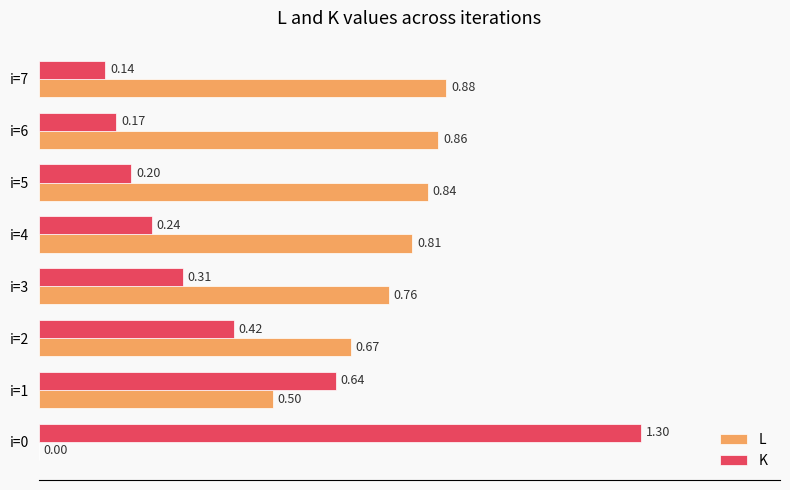

What is the sum of the K values at i=6 and i=3?

0.5